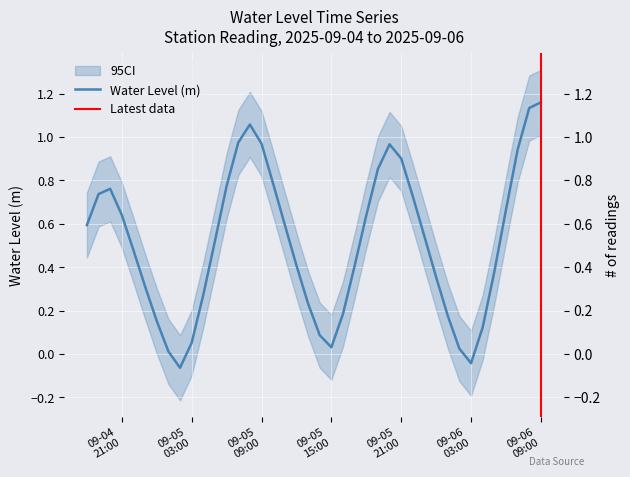

True or false: the data shows -0.0 at 09-06 03:00.

True